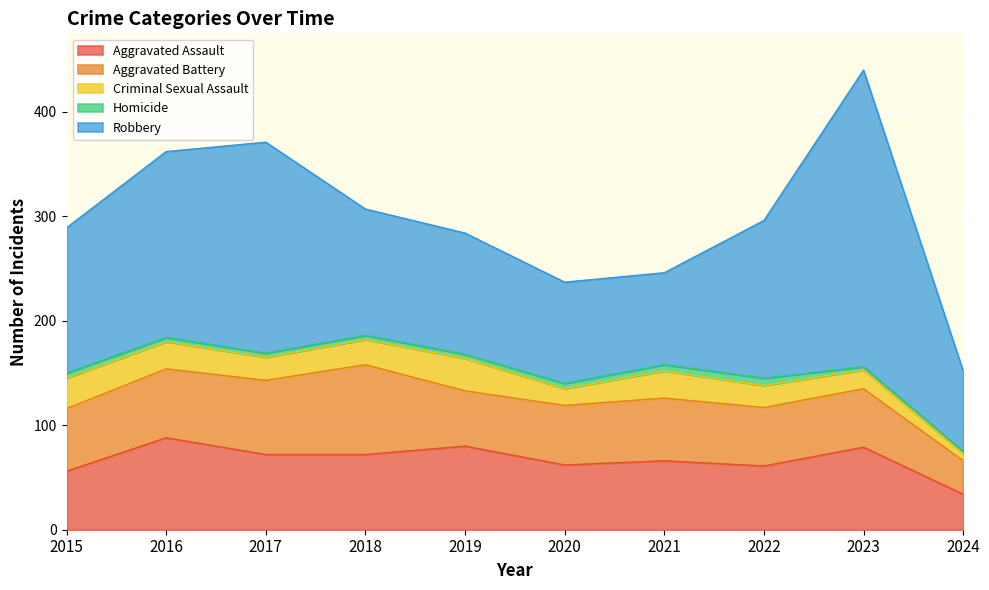

True or false: Aggravated Assault and Criminal Sexual Assault cross at least once.

False